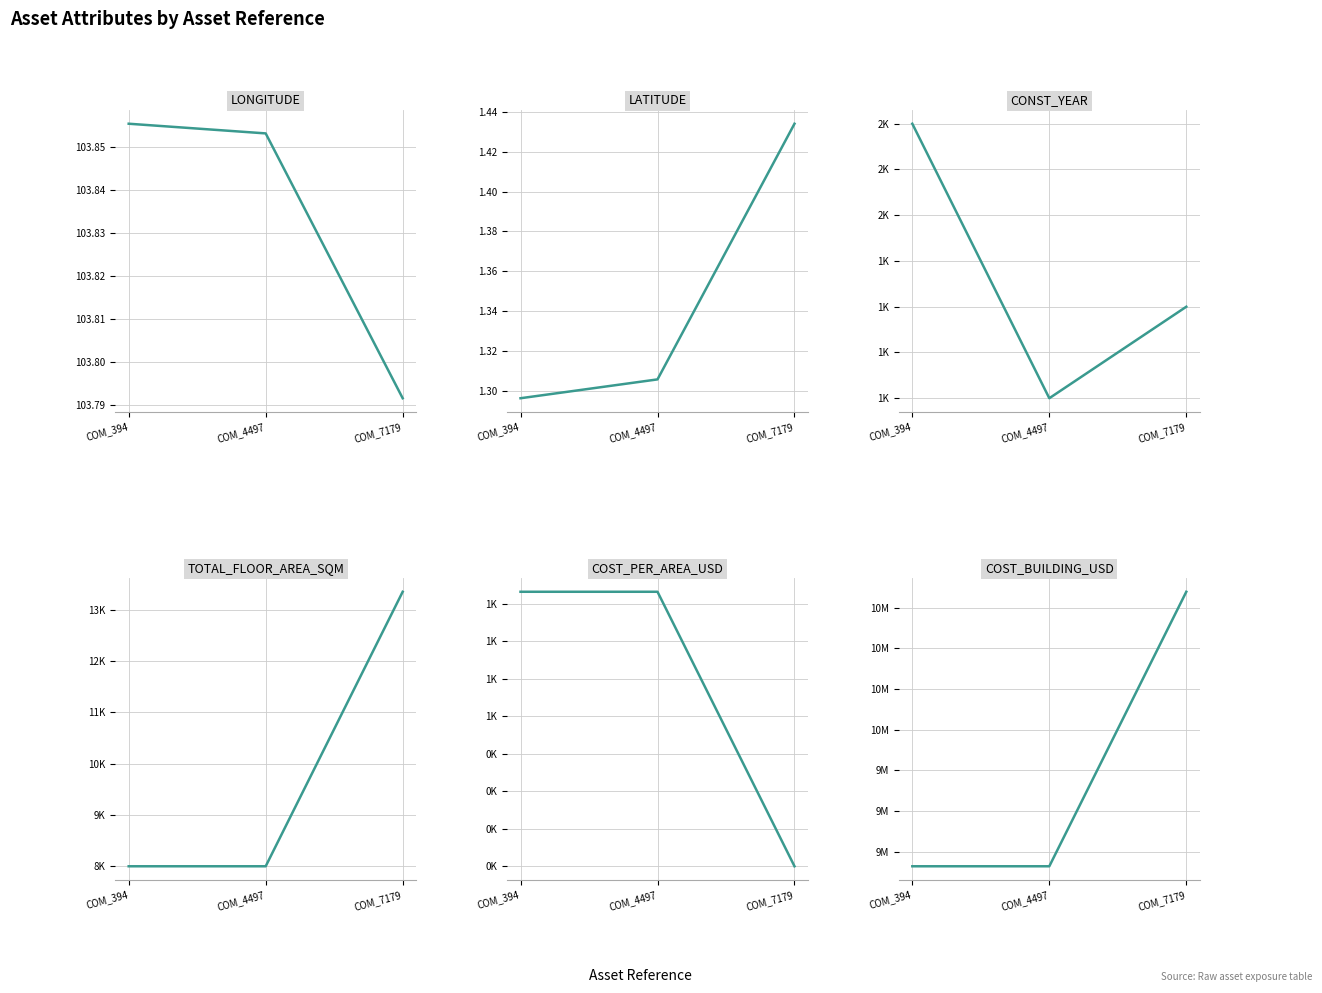

At which category does the chart reach its peak across all series?

COM_7179